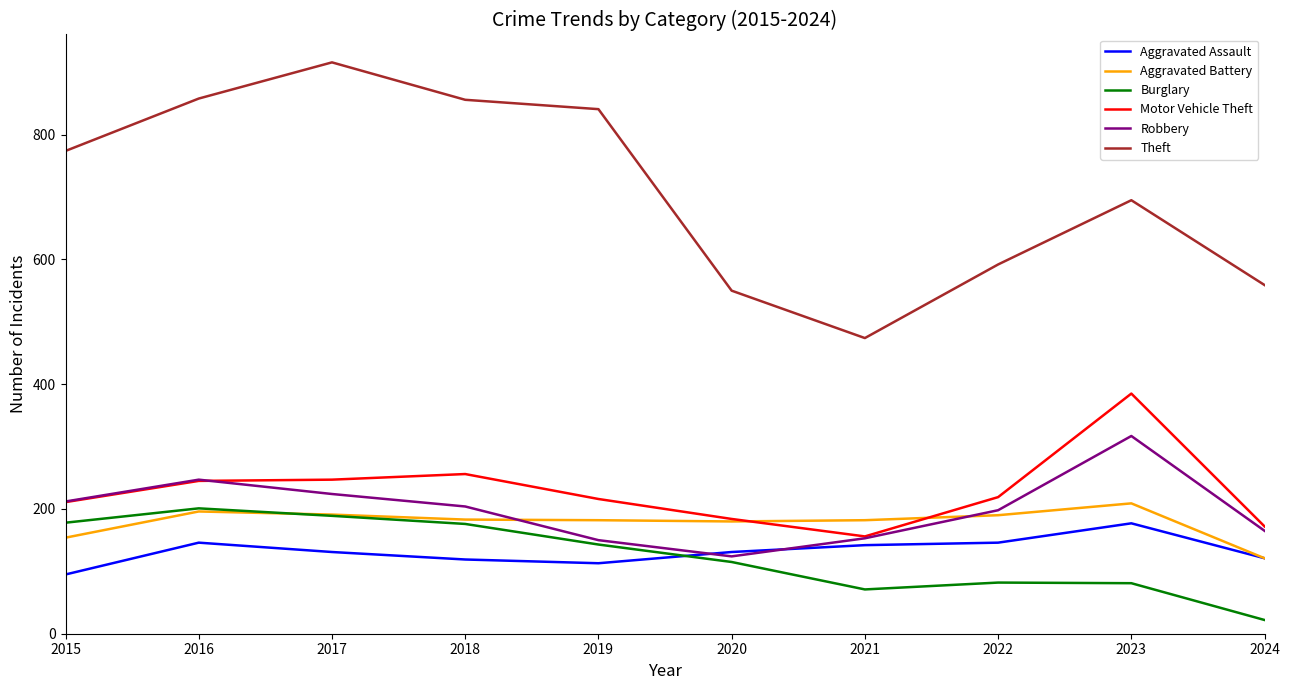

What is the difference between the maximum and minimum values in the Theft series?

442